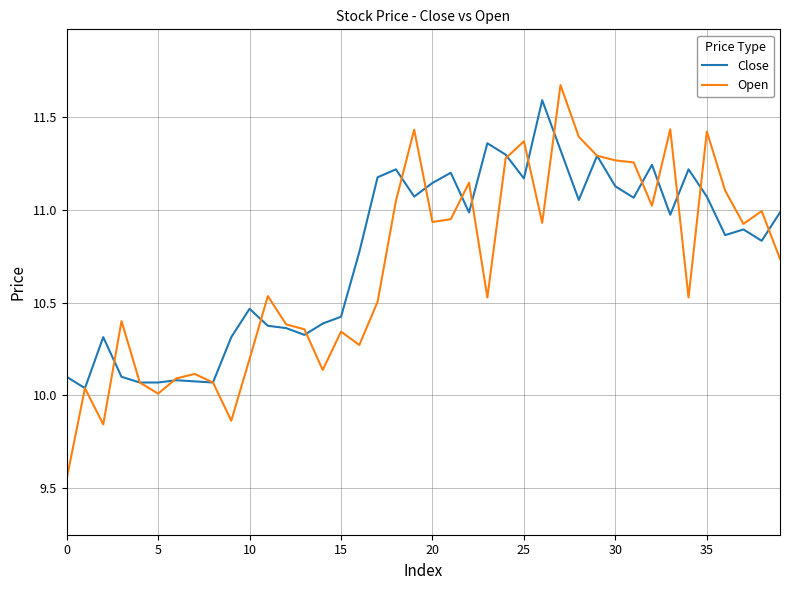

Which series has the largest range (max minus min)?

Open